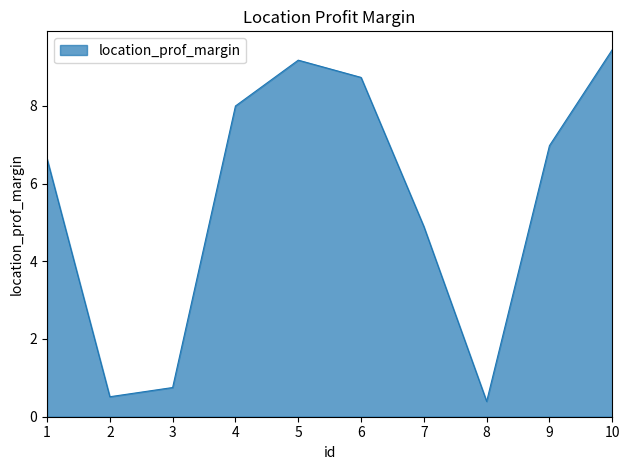

The chart shows a value of 6.7 at 7. True or false?

False